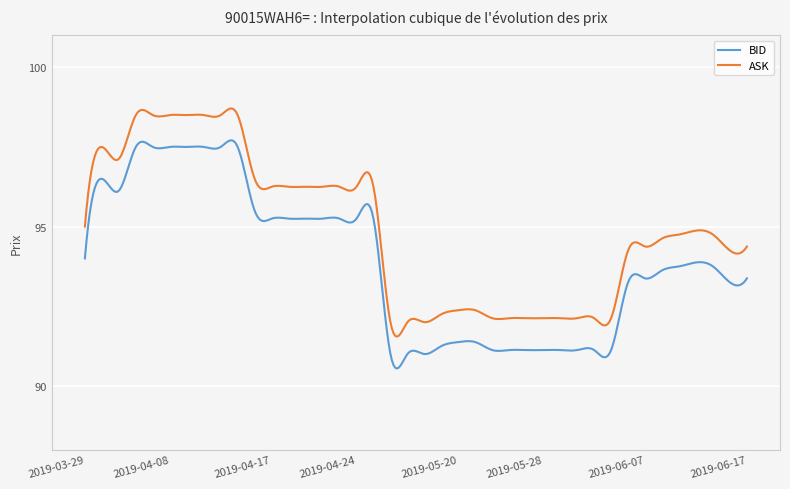

How many lines are shown in the chart?

2